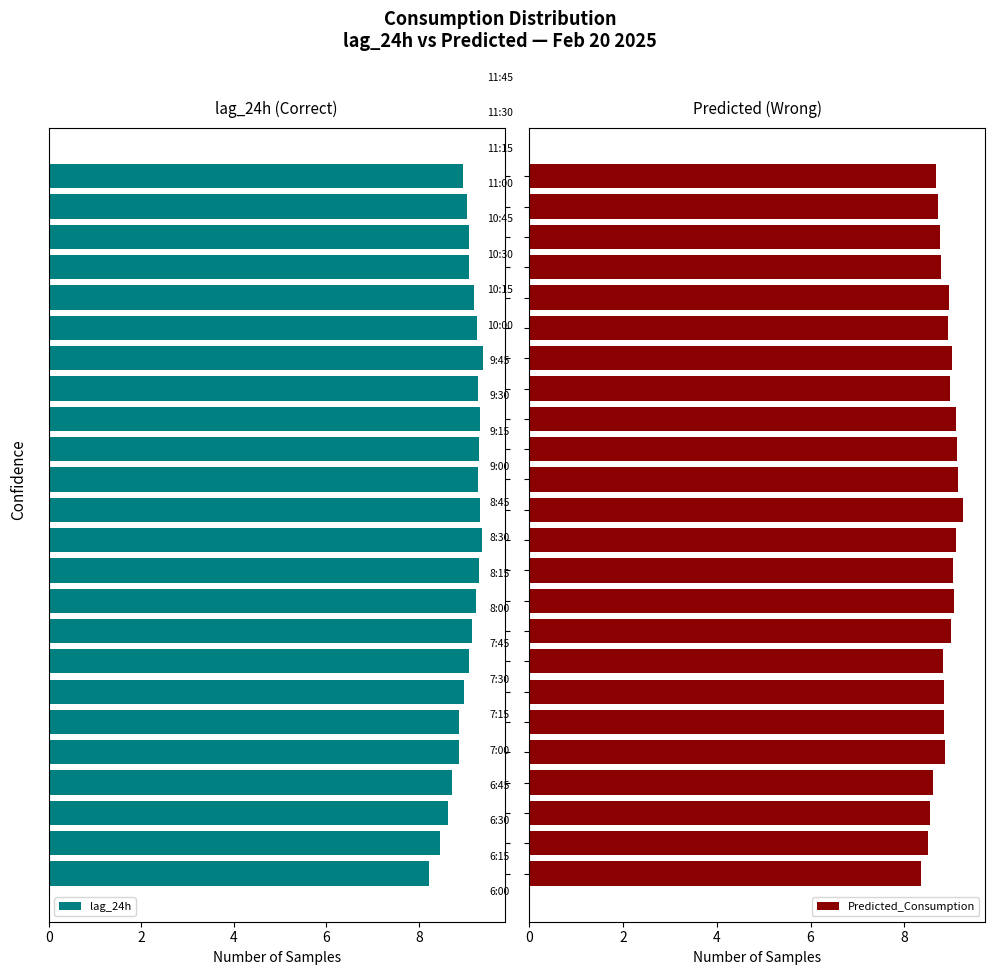

What is the lowest value of the lag_24h series?

8.2